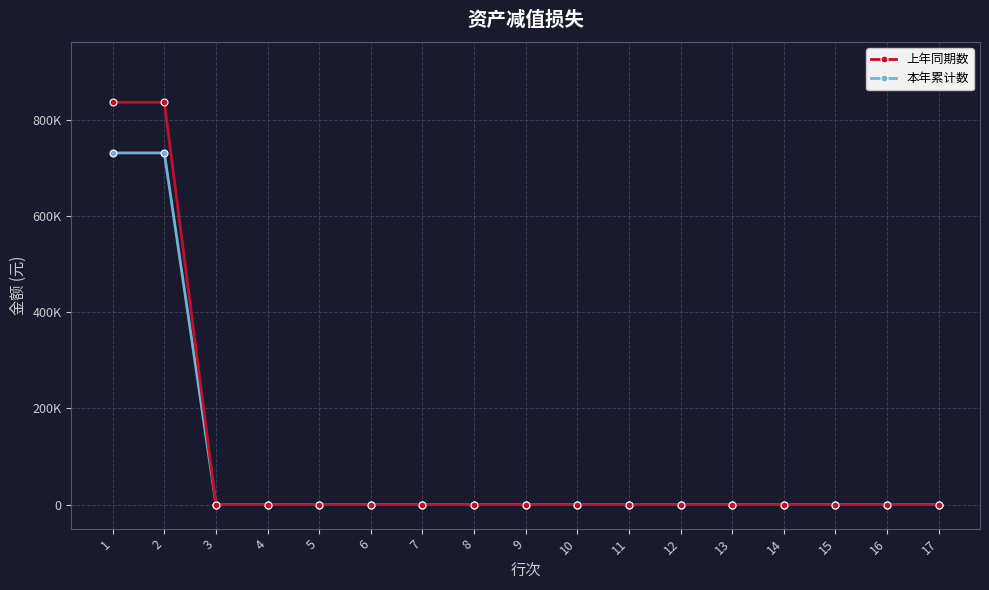

Reading left to right, transcribe all the data shown in this chart.

上年同期数: 1=836445.2	2=836445.2	3=0.0	4=0.0	5=0.0	6=0.0	7=0.0	8=0.0	9=0.0	10=0.0	11=0.0	12=0.0	13=0.0	14=0.0	15=0.0	16=0.0	17=0.0
本年累计数: 1=731156.8	2=731156.8	3=0.0	4=0.0	5=0.0	6=0.0	7=0.0	8=0.0	9=0.0	10=0.0	11=0.0	12=0.0	13=0.0	14=0.0	15=0.0	16=0.0	17=0.0